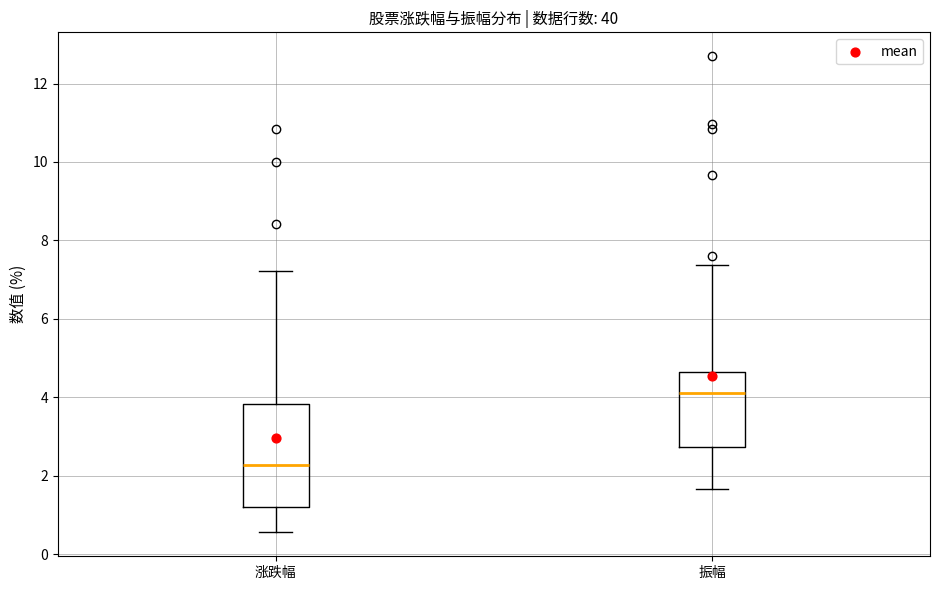

Reading left to right, read every box against the y-axis: the position of its median line, the range the box covers, and the ends of its whiskers. The values are not printed on the chart, so give them approximately, as read against the axis.

涨跌幅: median 2.2, box 1.2 to 3.8, whiskers 0.6 to 7.2
振幅: median 4.2, box 2.8 to 4.6, whiskers 1.6 to 7.4